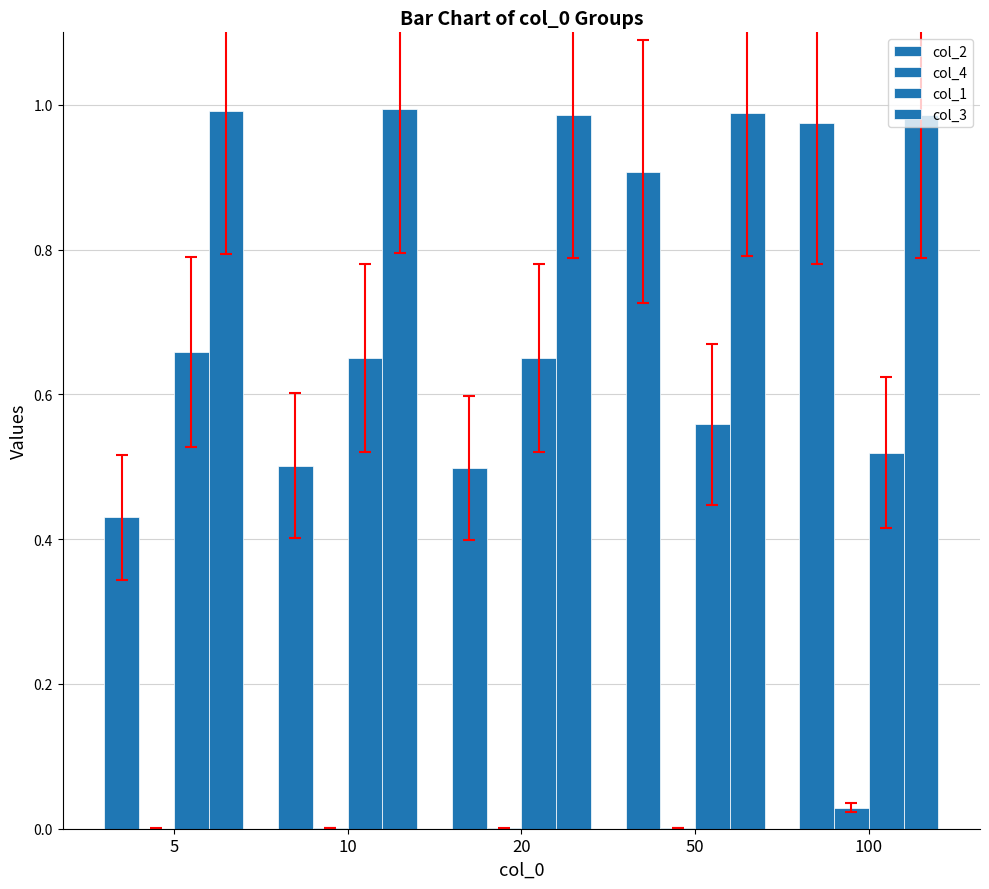

Which series has the largest range (max minus min)?

col_2